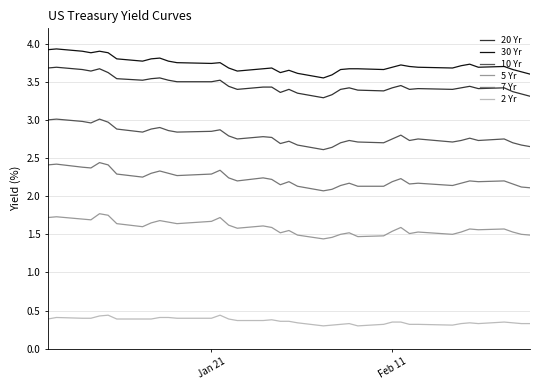

True or false: 20 Yr and 30 Yr cross at least once.

False